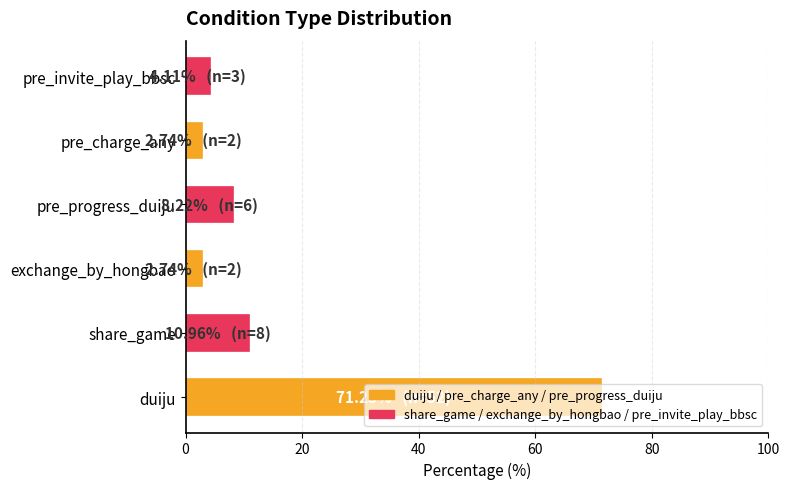

The chart shows a value of 2.7 at exchange_by_hongbao. True or false?

True